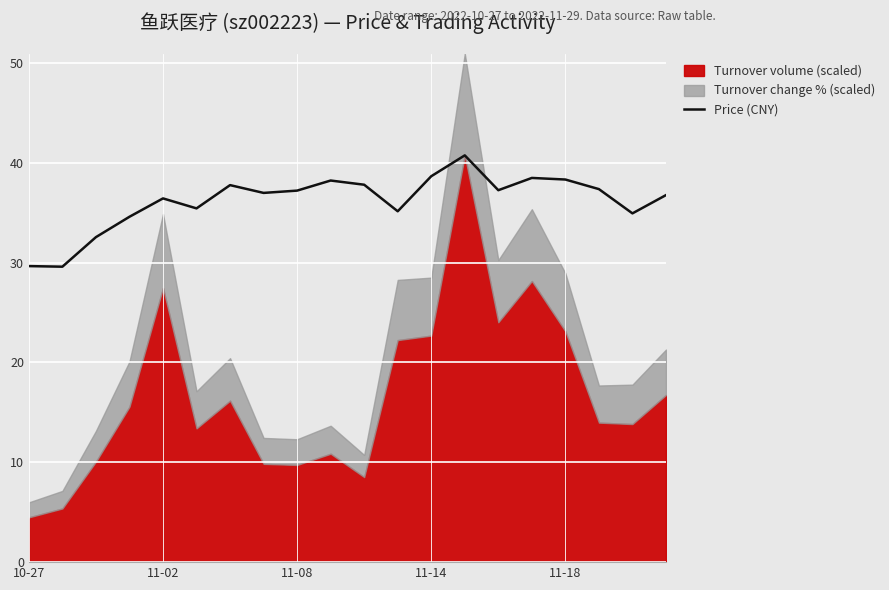

What is the label of the 1st point from the left?

10-27